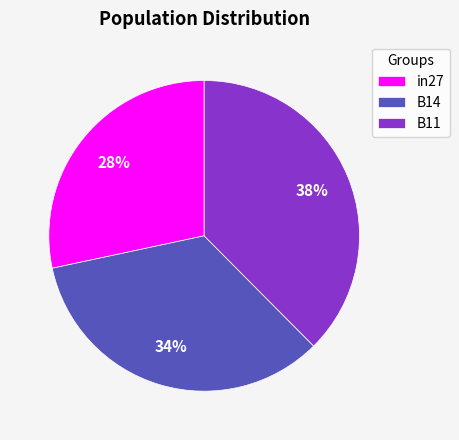

To the nearest percent, what is the difference between the in27 and B14 slice percentages?

6%